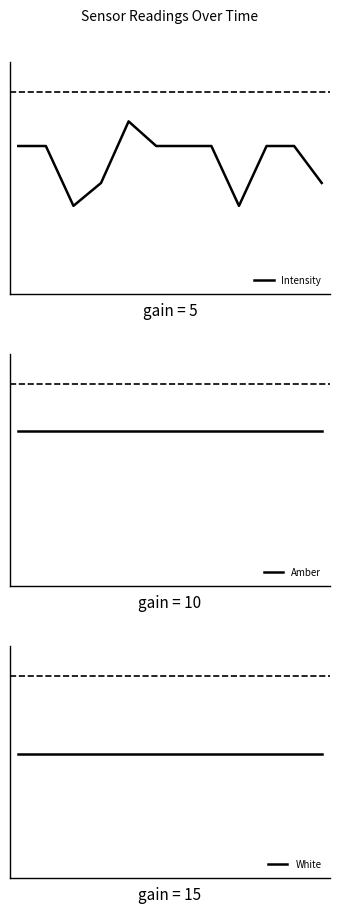

Rank the series by their average value, from highest to lowest.

Amber, Intensity, White